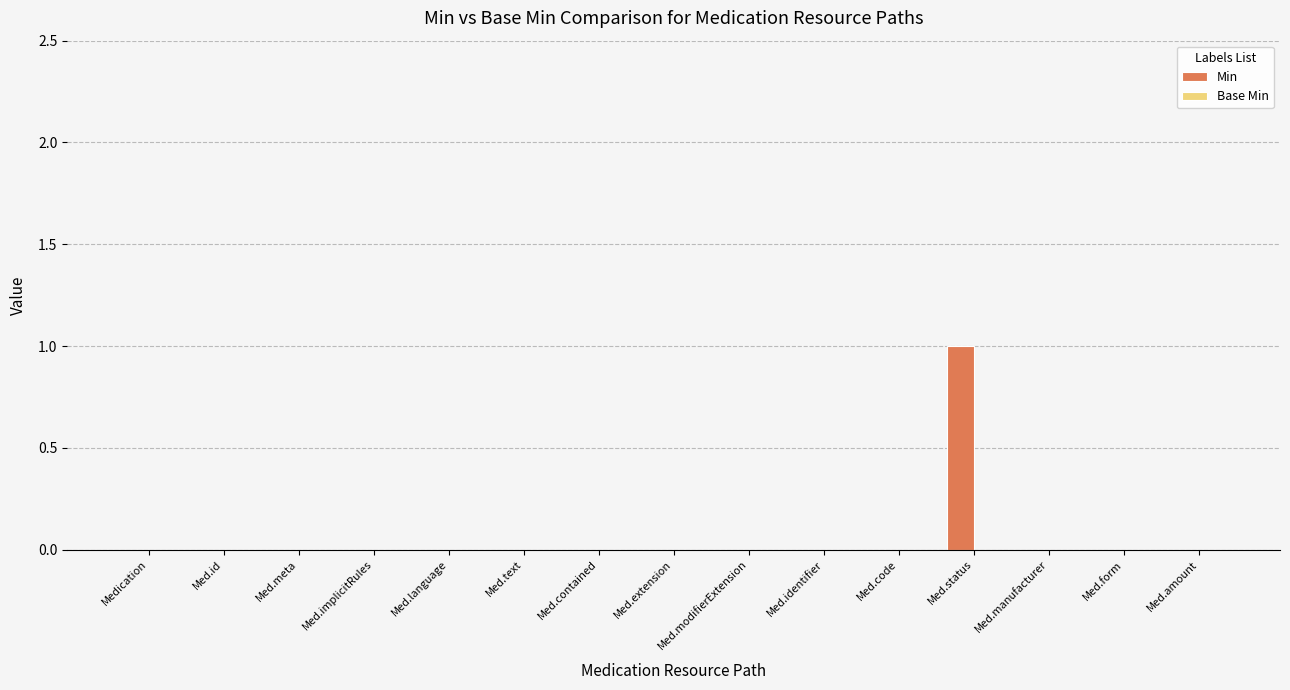

The chart shows a value of -1 at Med.id. True or false?

False